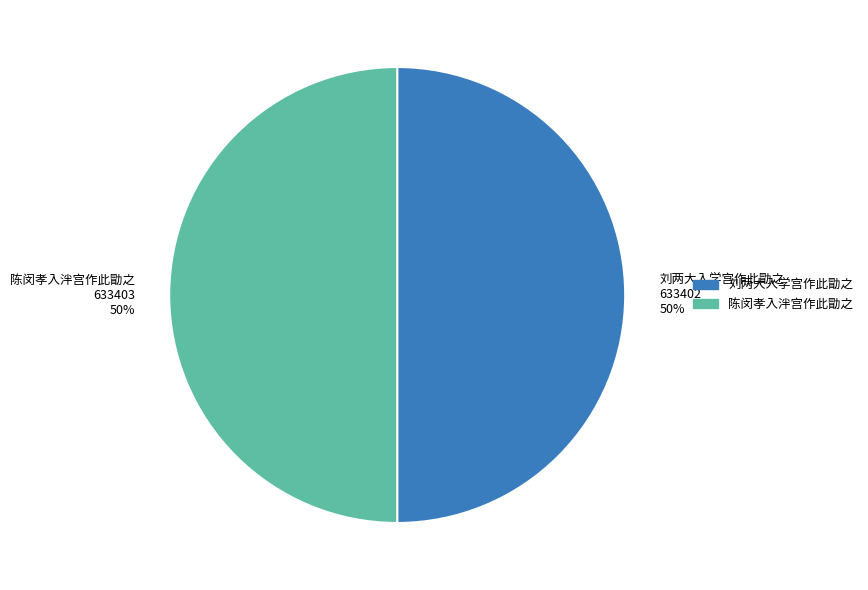

Is it true that 刘两大入学宫作此勖之 is 41% of the pie?

False